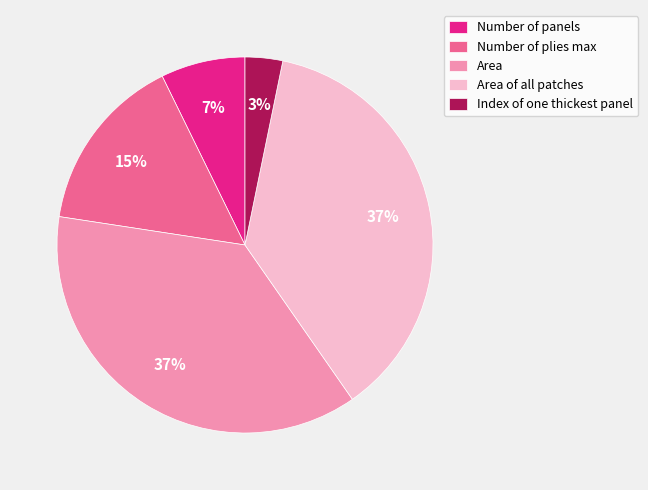

The Number of panels slice represents 1% of the pie. True or false?

False